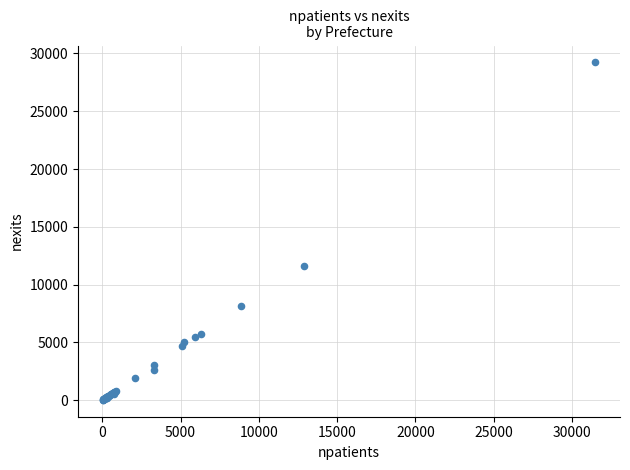

What Y value in the scatter plot is closest to 14626?

11636